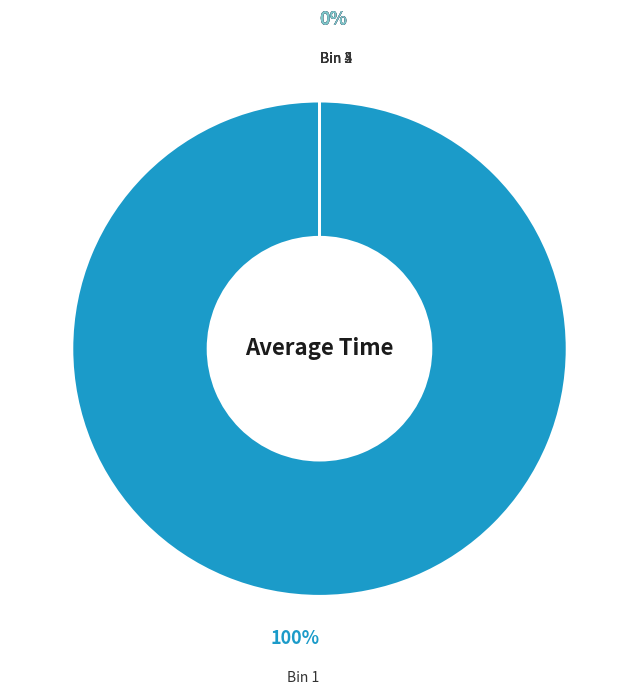

Which category accounts for the majority?

Bin 1